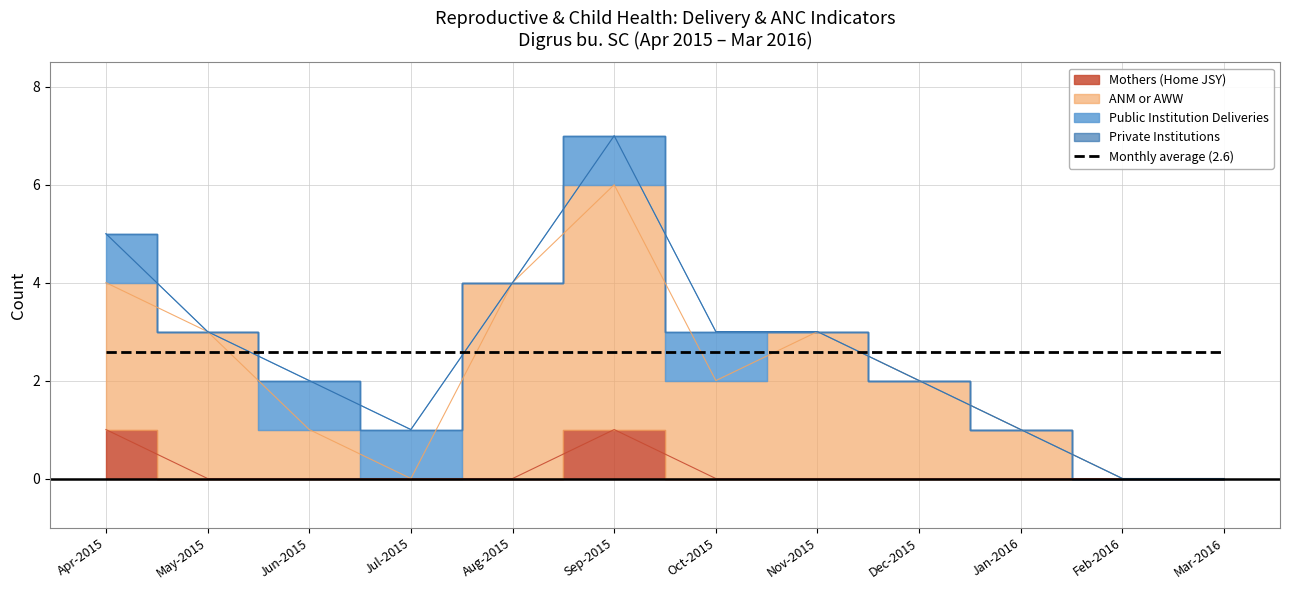

What is the label of the 1st point from the left?

Apr-2015